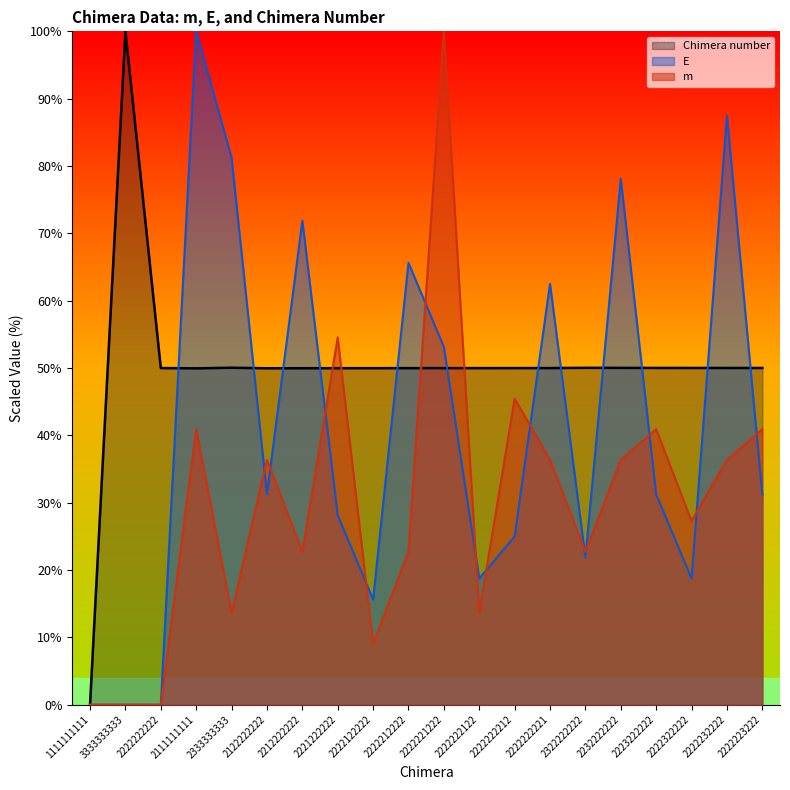

What is the value of the Chimera number point at the 2nd from the left?

100.0